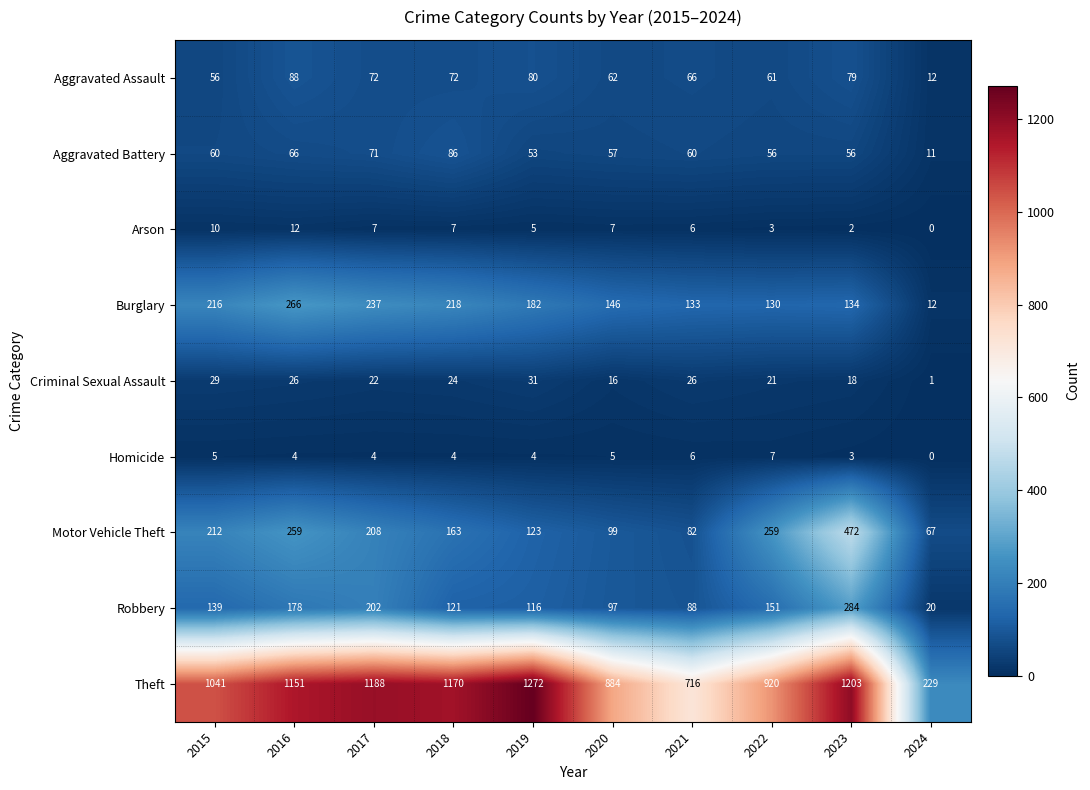

Rank the series by their maximum value, from lowest to highest.

Homicide, Arson, Criminal Sexual Assault, Aggravated Battery, Aggravated Assault, Burglary, Robbery, Motor Vehicle Theft, Theft